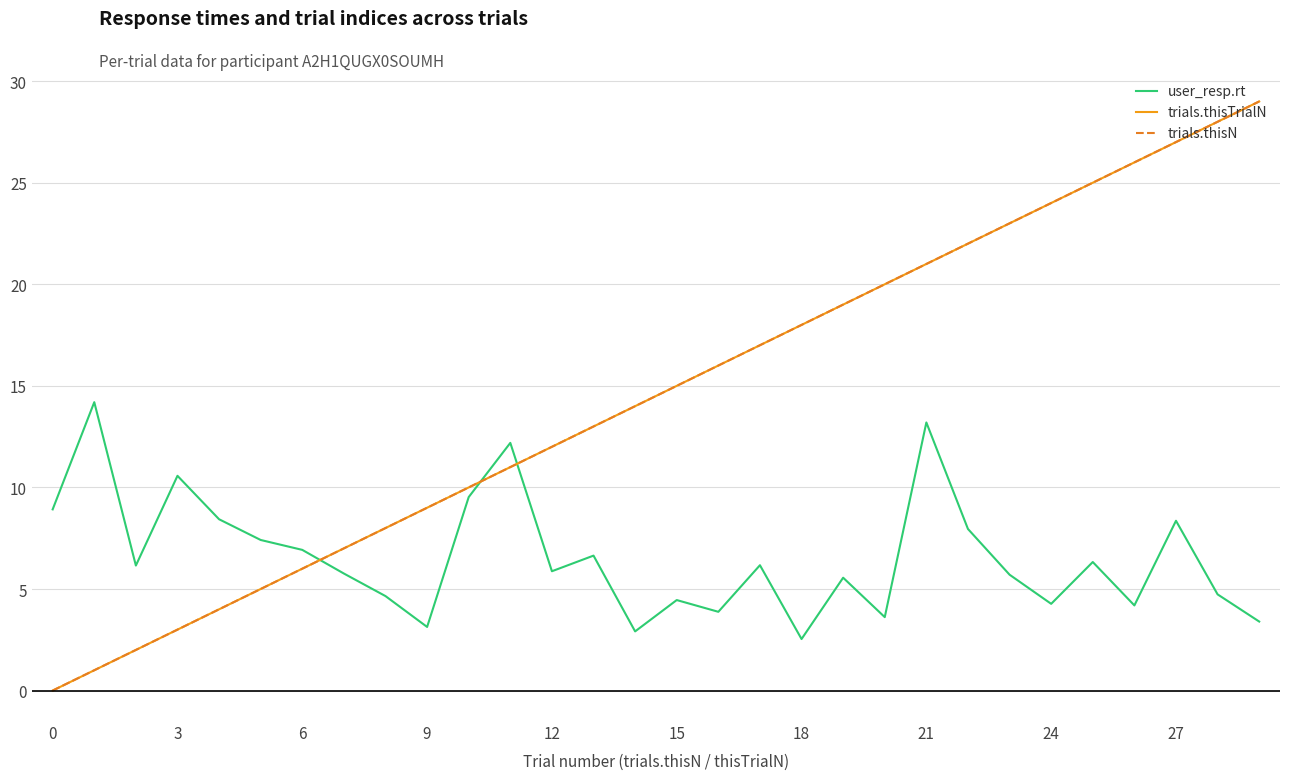

Is this an area chart (filled region under the line)?

No